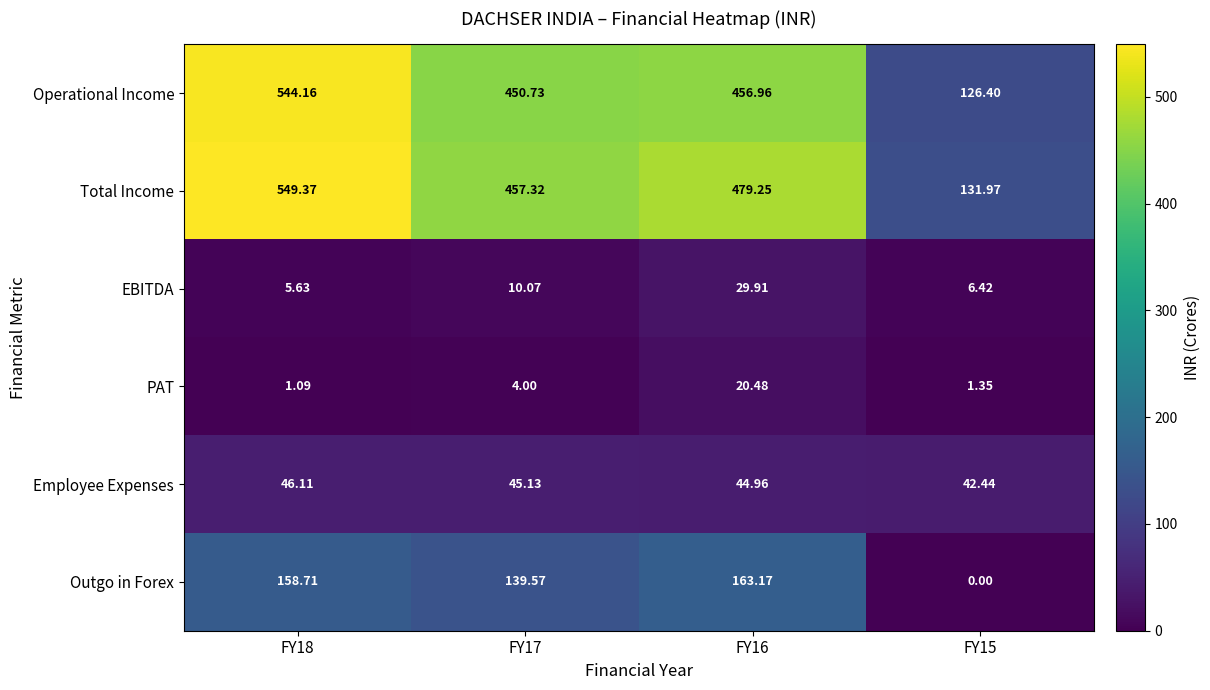

Count the number of categories in the chart.

4